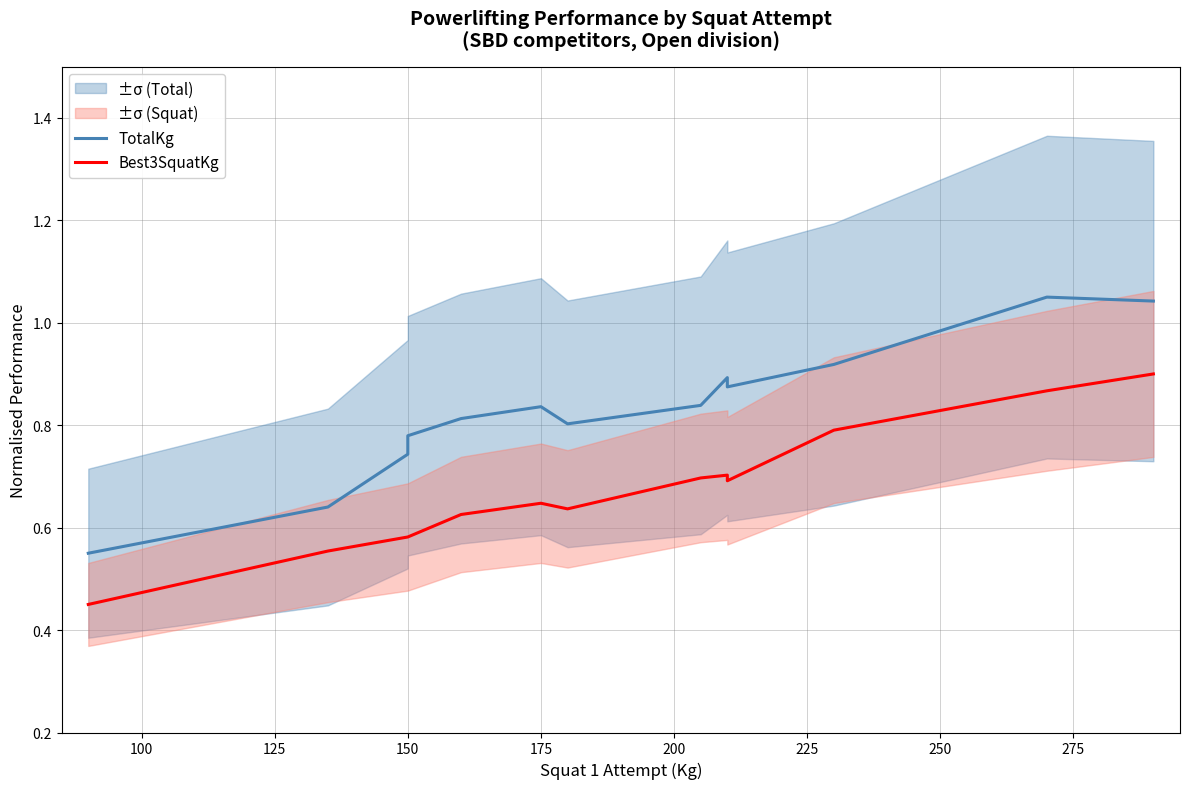

Which series has the largest range (max minus min)?

TotalKg